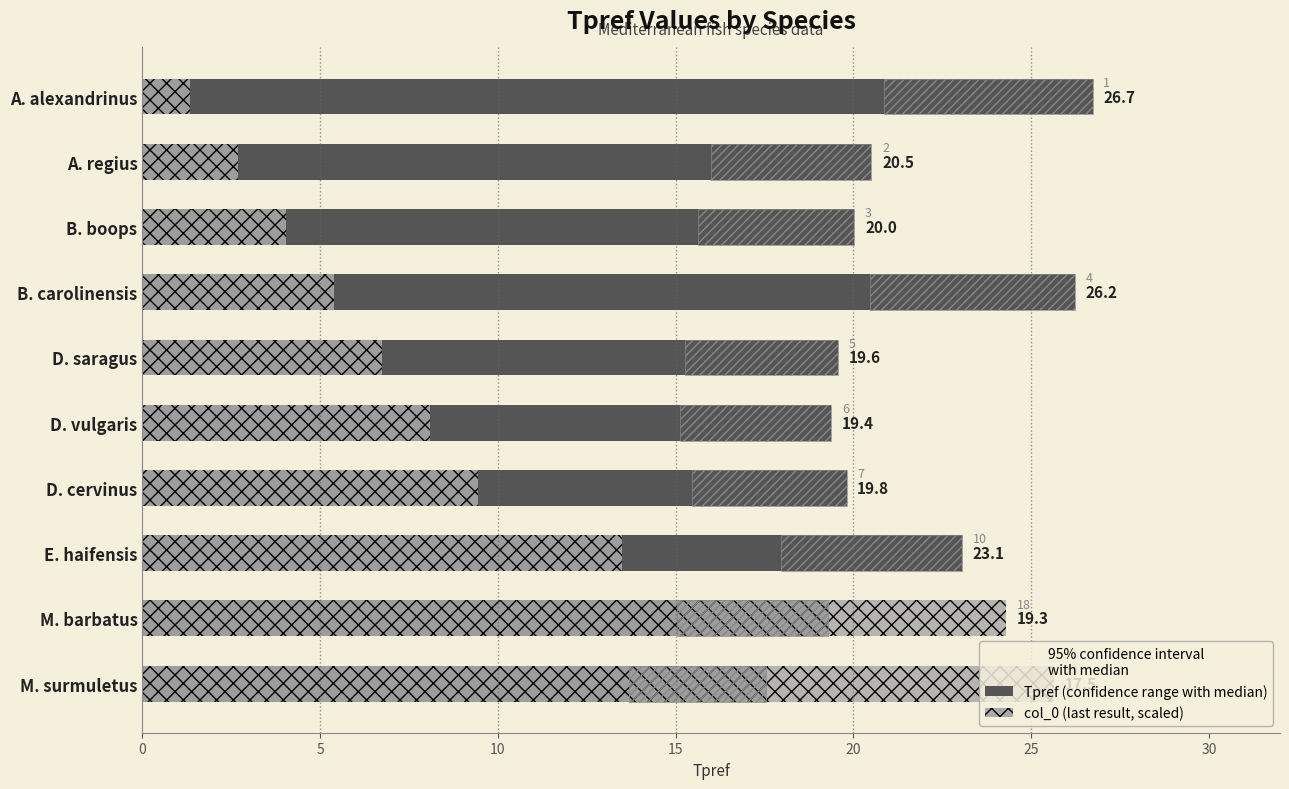

Reading left to right, what are all the values shown in this chart?

Tpref: 26.7	20.5	20.0	26.2	19.6	19.4	19.8	23.1	19.3	17.5
col_0 (scaled): 1.4	2.7	4.1	5.4	6.8	8.1	9.5	13.5	24.3	25.7